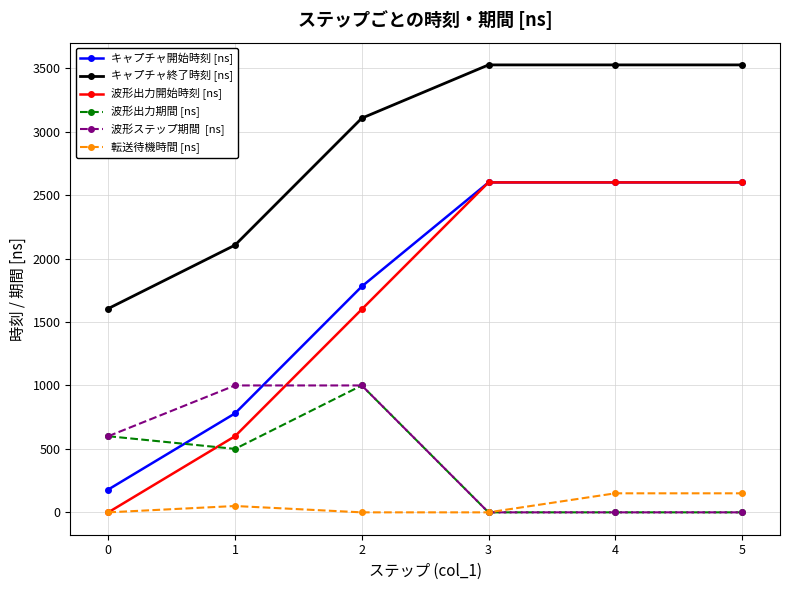

What is the maximum value shown in the chart?

3526